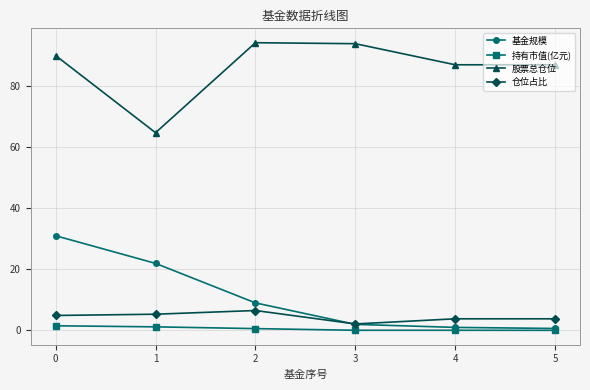

True or false: 基金规模 has more than 1 interior local peaks.

False